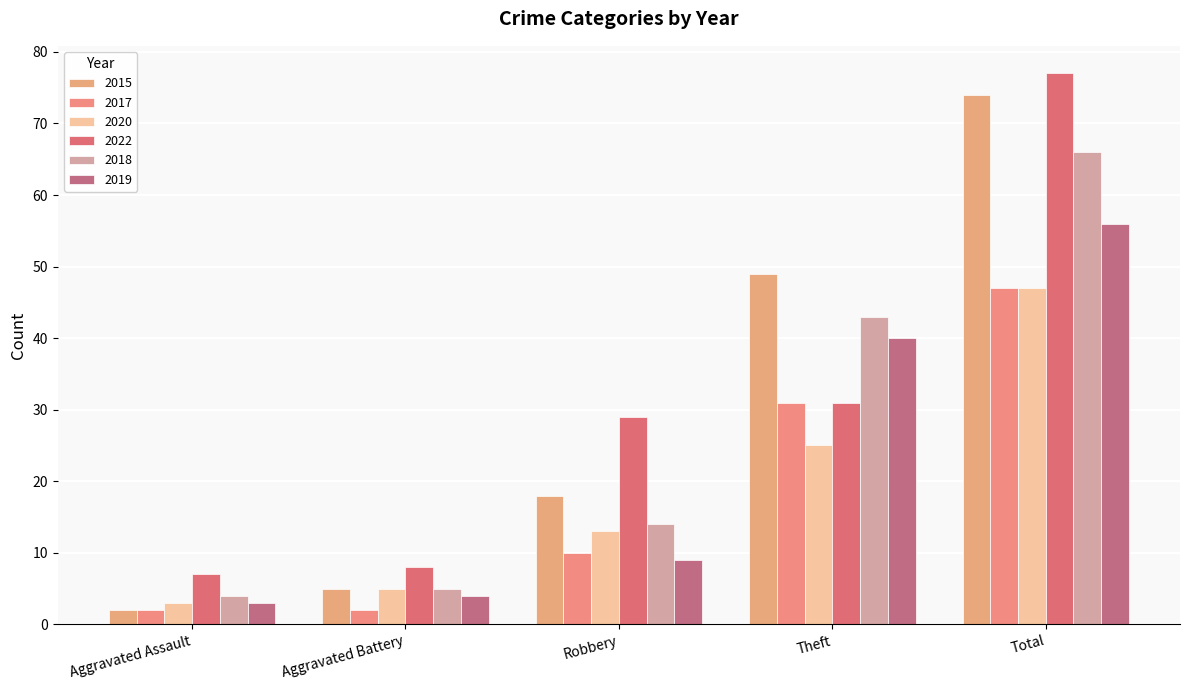

List the series in order of their peak value, highest first.

2022, 2015, 2018, 2019, 2017, 2020